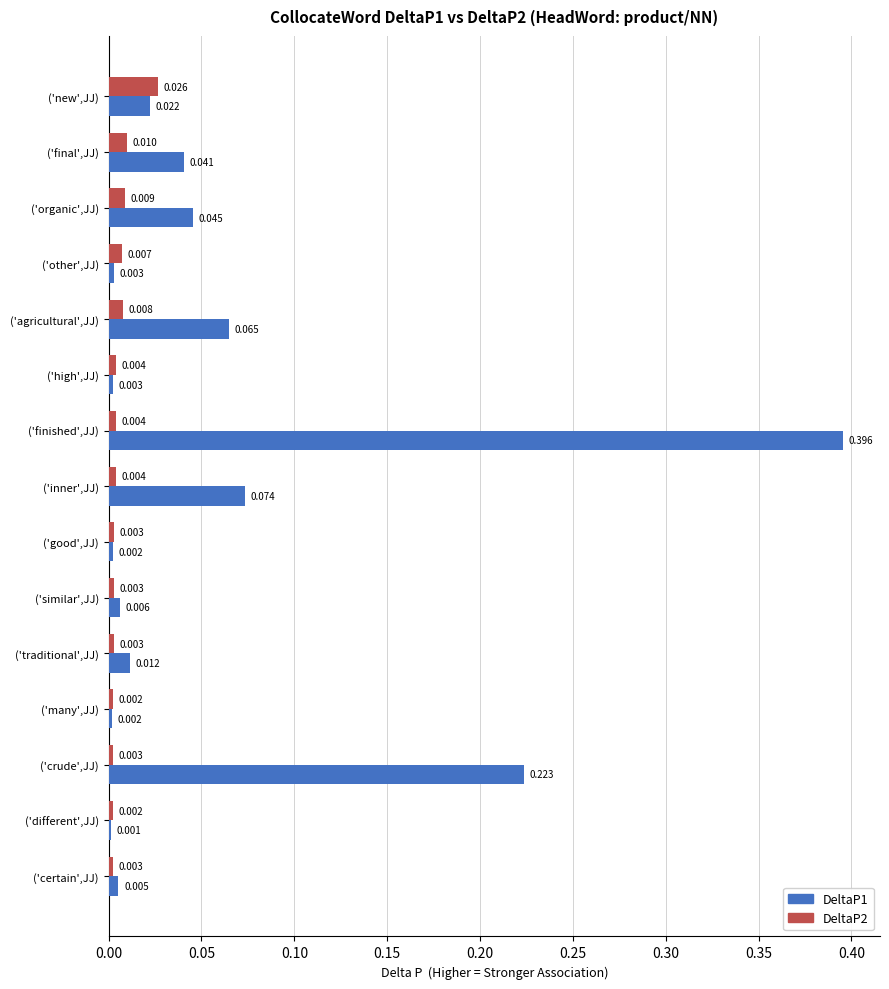

Is the value of DeltaP1 at ('final',JJ) greater than the value of DeltaP2 at ('traditional',JJ)?

Yes